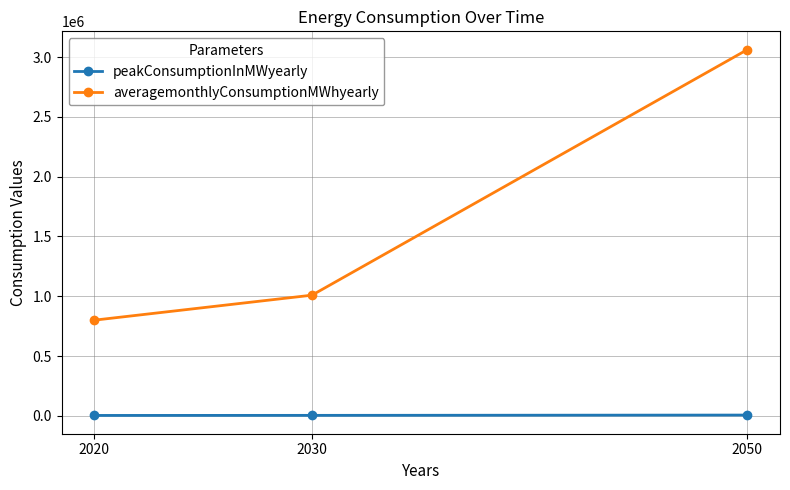

Rank the categories by averagemonthlyConsumptionMWhyearly value from lowest to highest.

2020, 2030, 2050